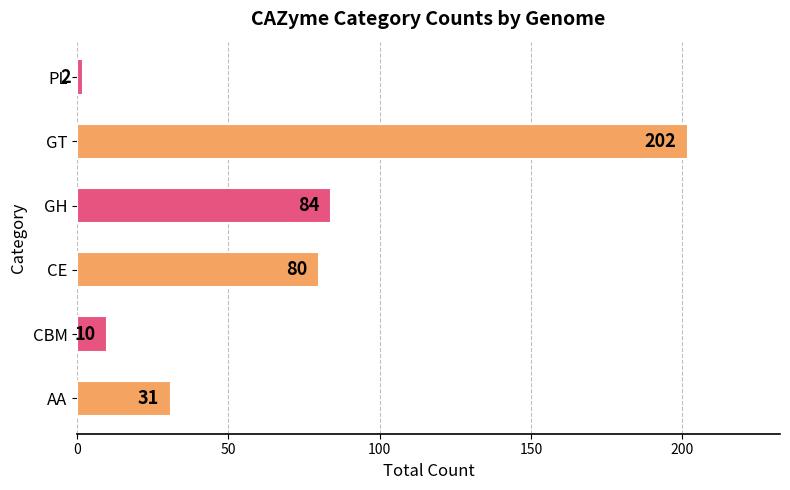

What is the ratio of the value at GT to the value at PL?

101.0